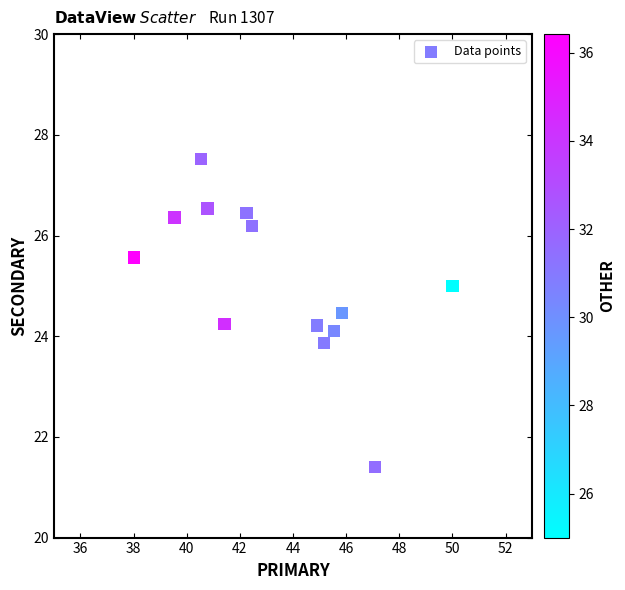

What is the range of X values (max minus min)?

12.0